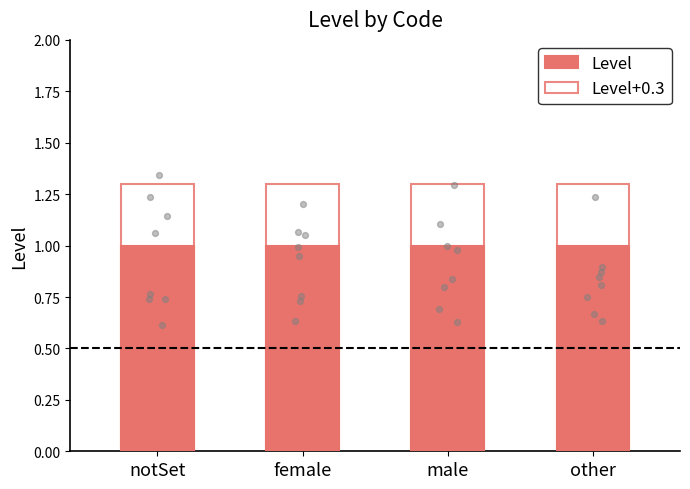

Which series has the largest total across all categories?

Level+0.3